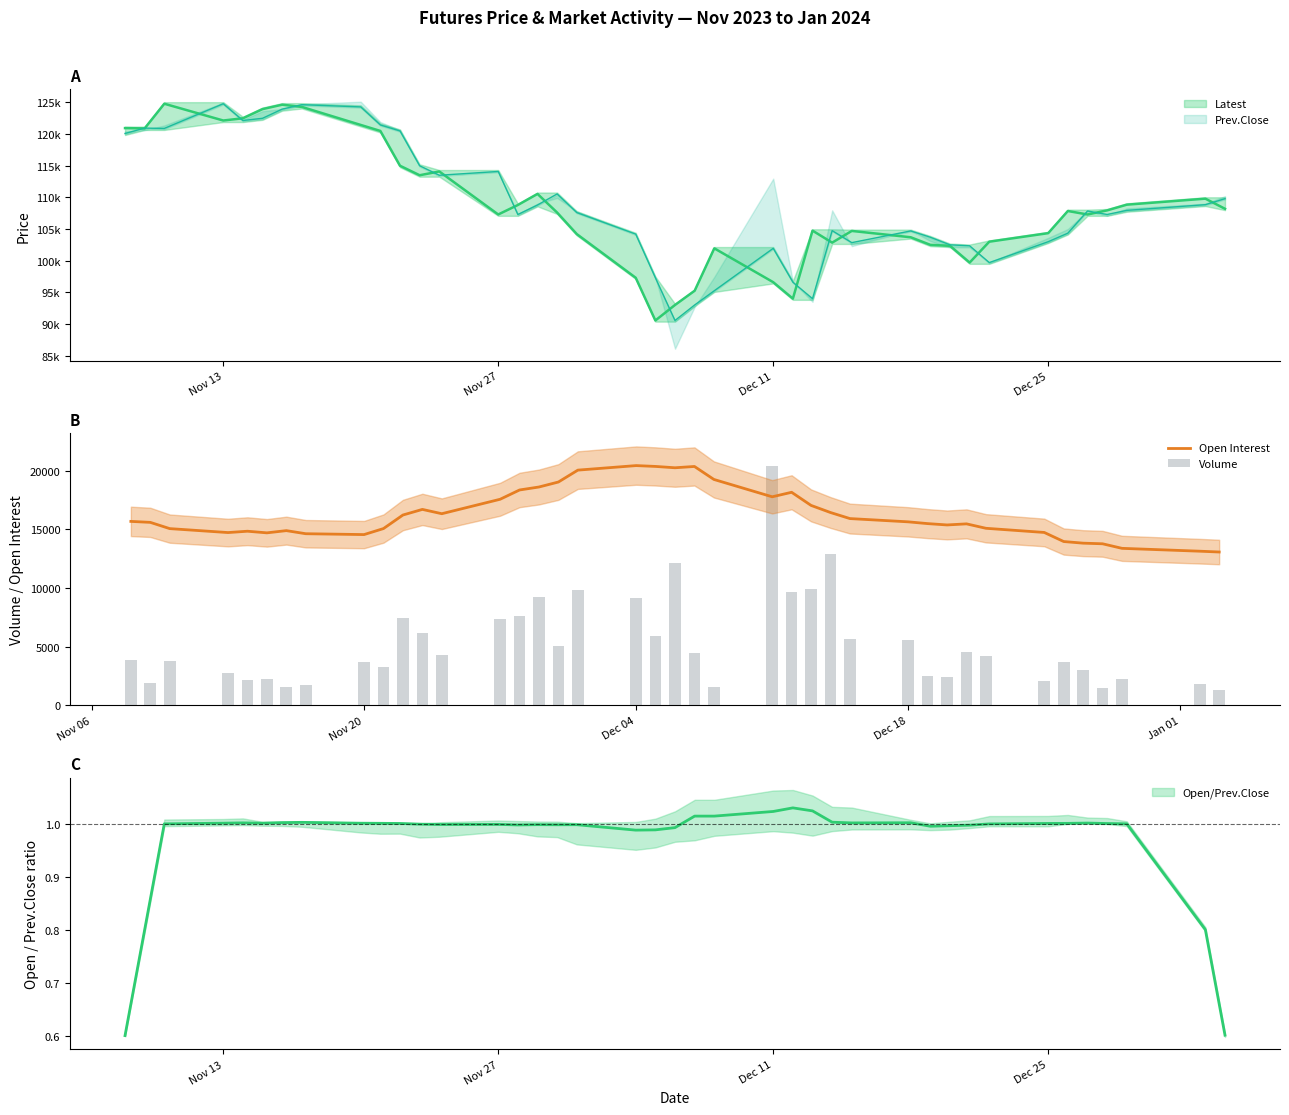

What is the maximum value shown in the chart?

20428.0